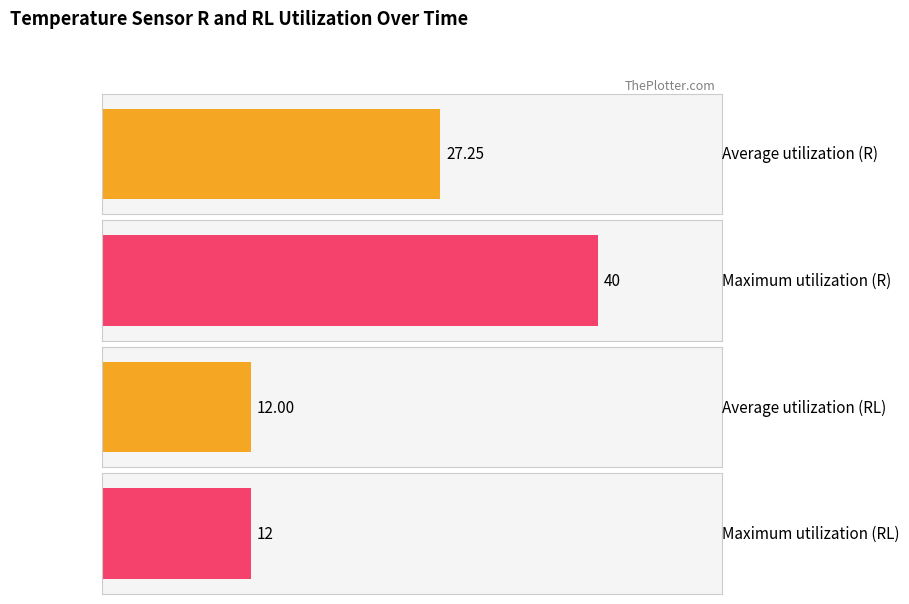

How many groups of bars are there?

4